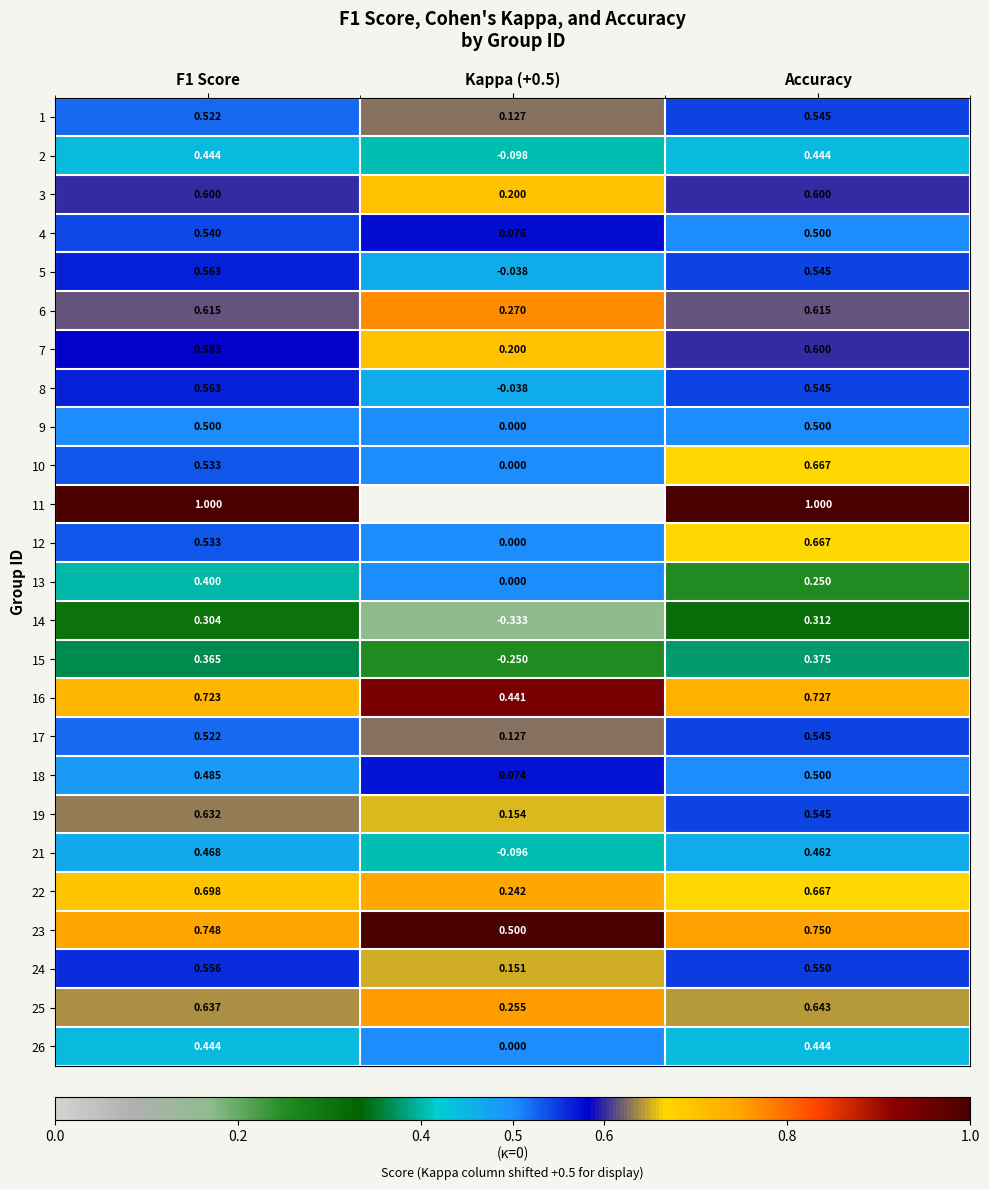

Is the value of 3 at Accuracy greater than the value of 4 at Accuracy?

Yes